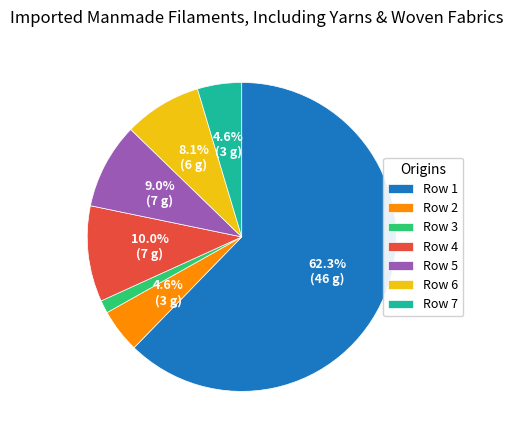

Which category has the smallest portion of the pie?

Row 3